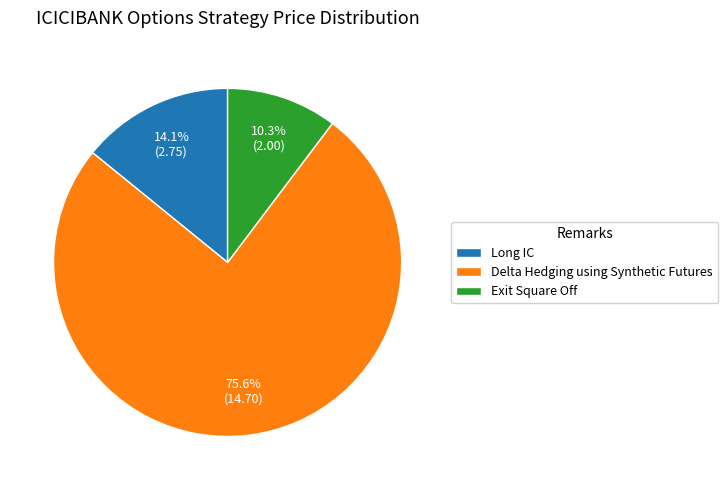

Does Delta Hedging using Synthetic Futures account for over 50% of the chart?

Yes